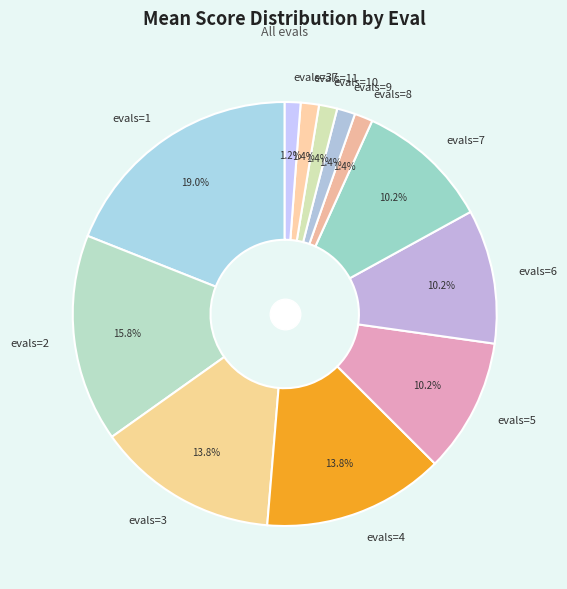

To the nearest percent, what percentage of the pie is evals=8?

1%